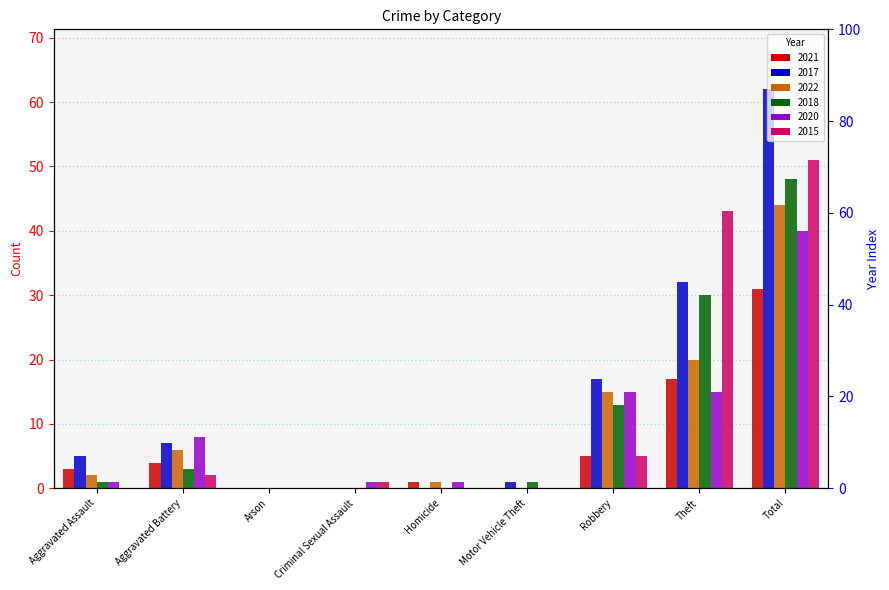

Between Arson and Total, which is larger?

Total